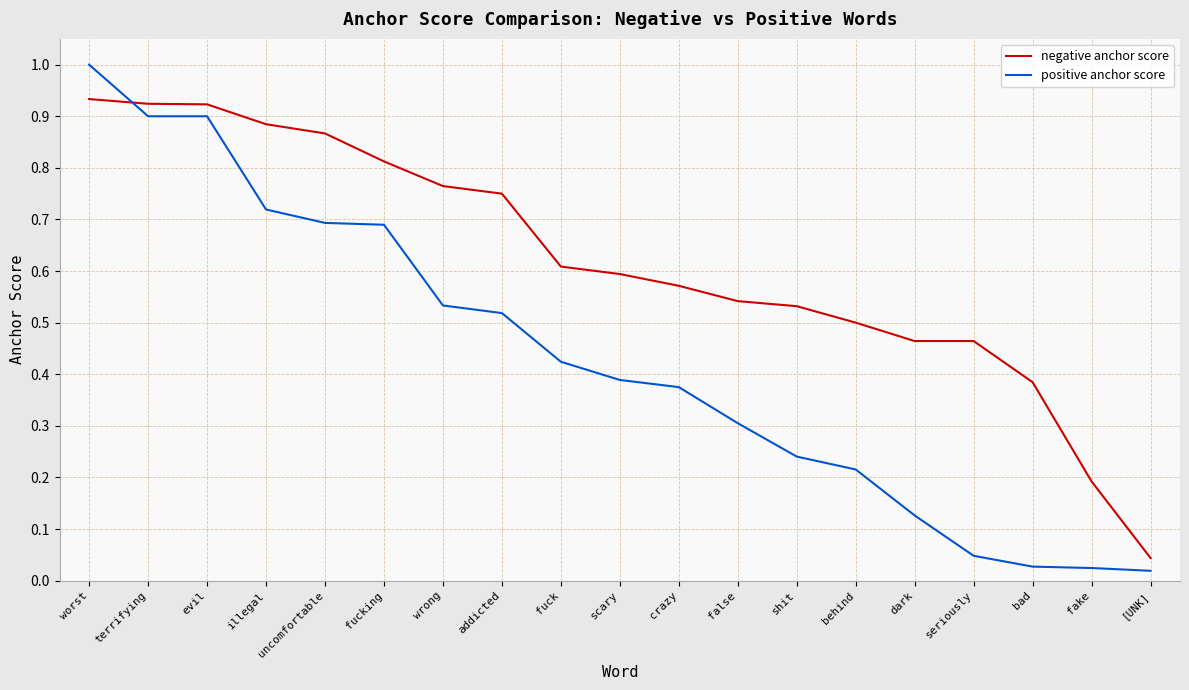

At which category is the sum across all series the highest?

worst